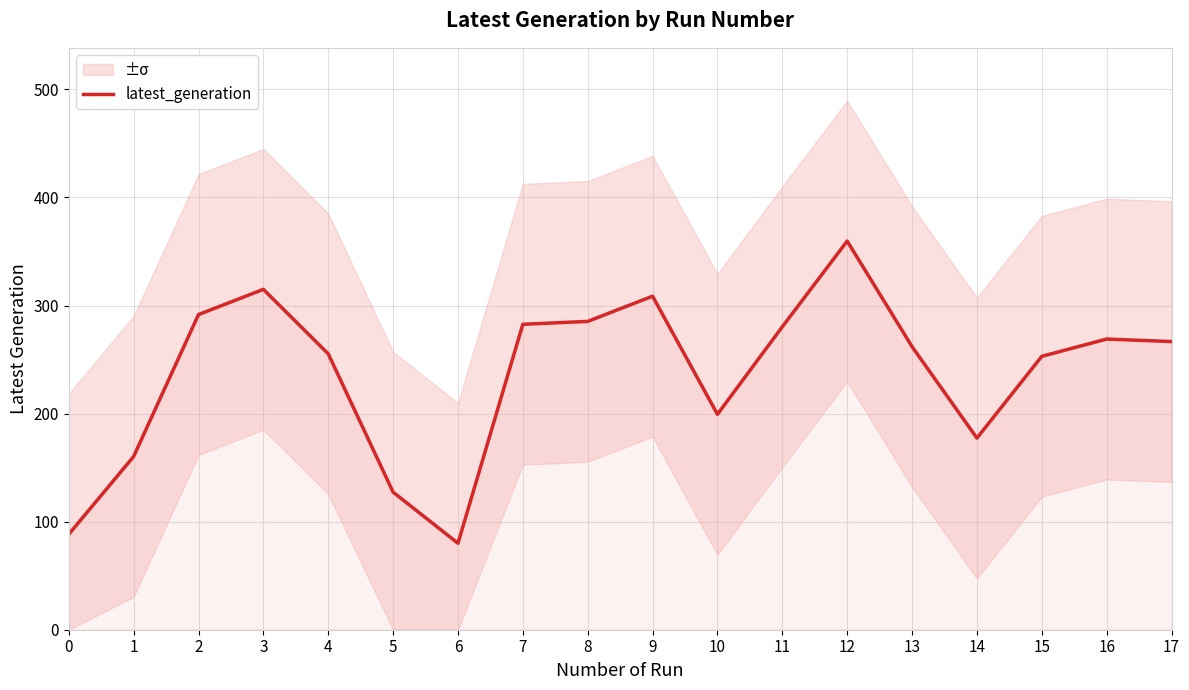

How many points are lower than both their immediate neighbors (excluding endpoints)?

3